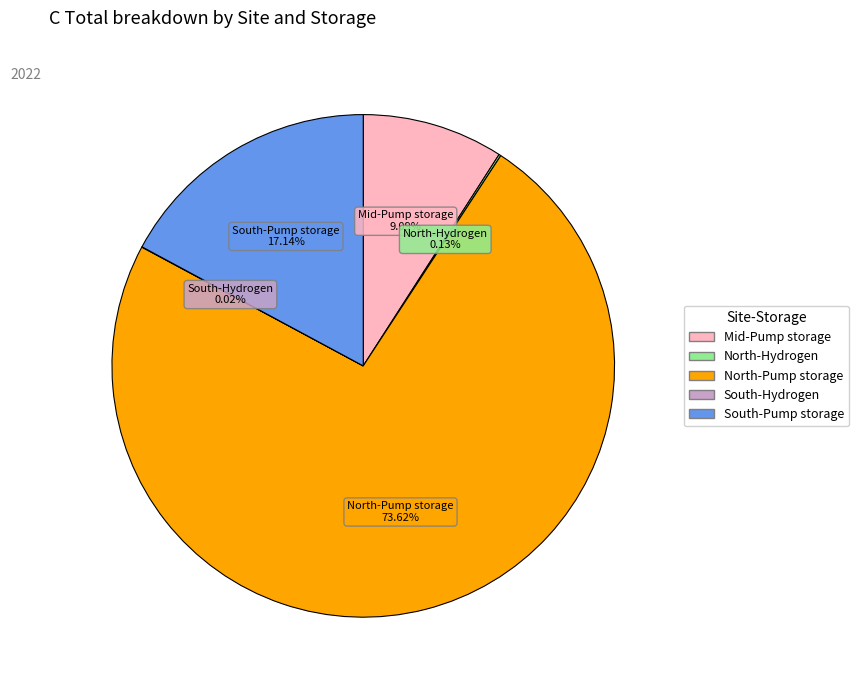

What is the largest slice in the pie chart?

North-Pump storage